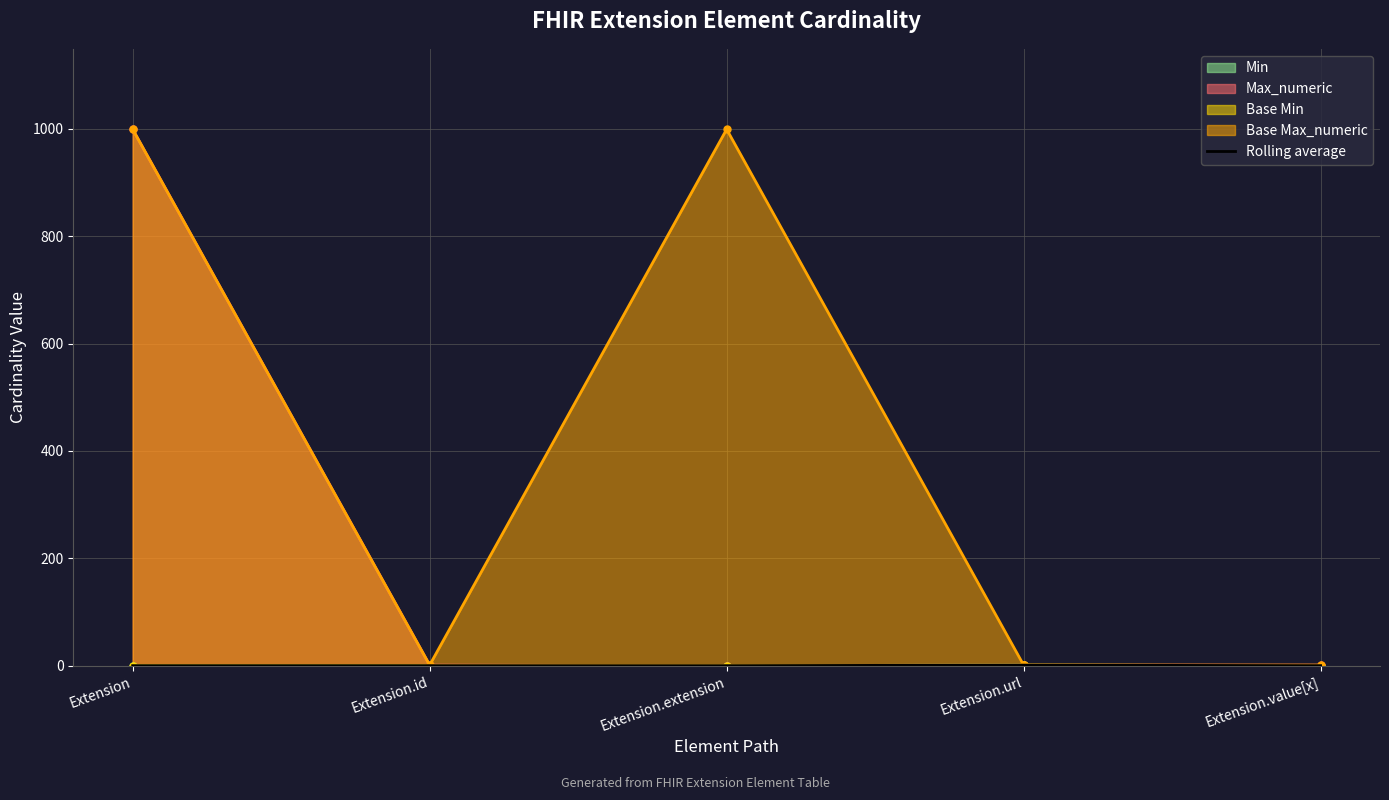

The chart shows a value of 0 at Extension.id. True or false?

False